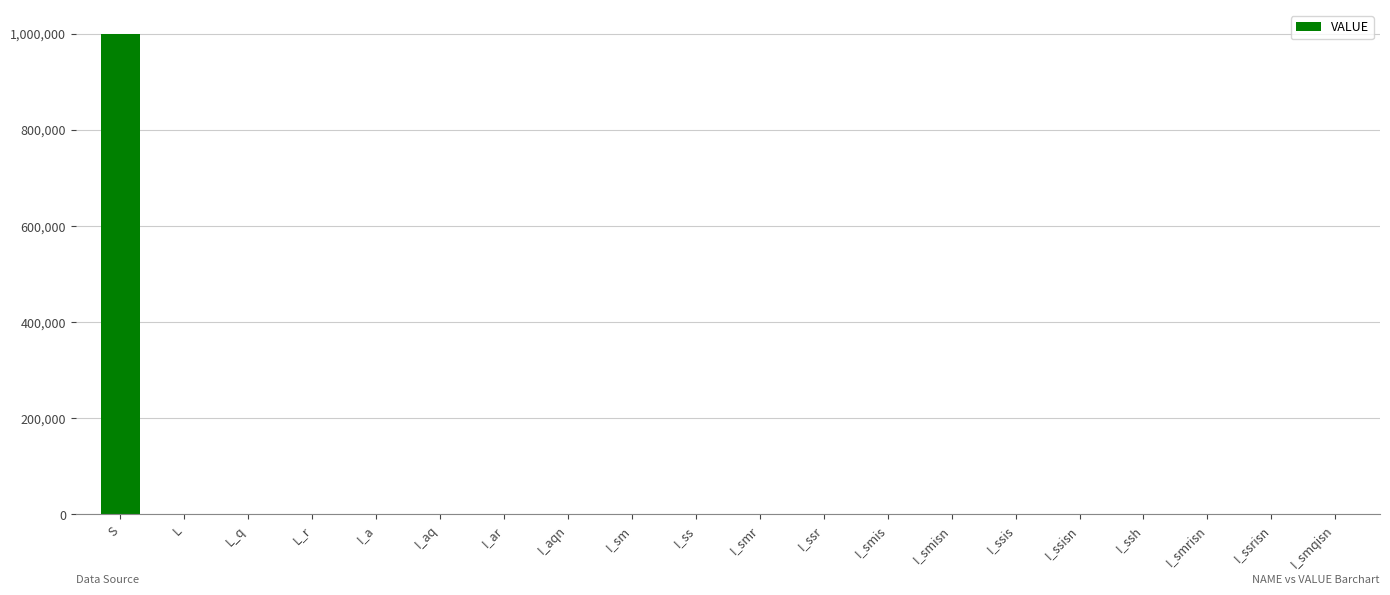

What is the greatest value displayed?

1000000